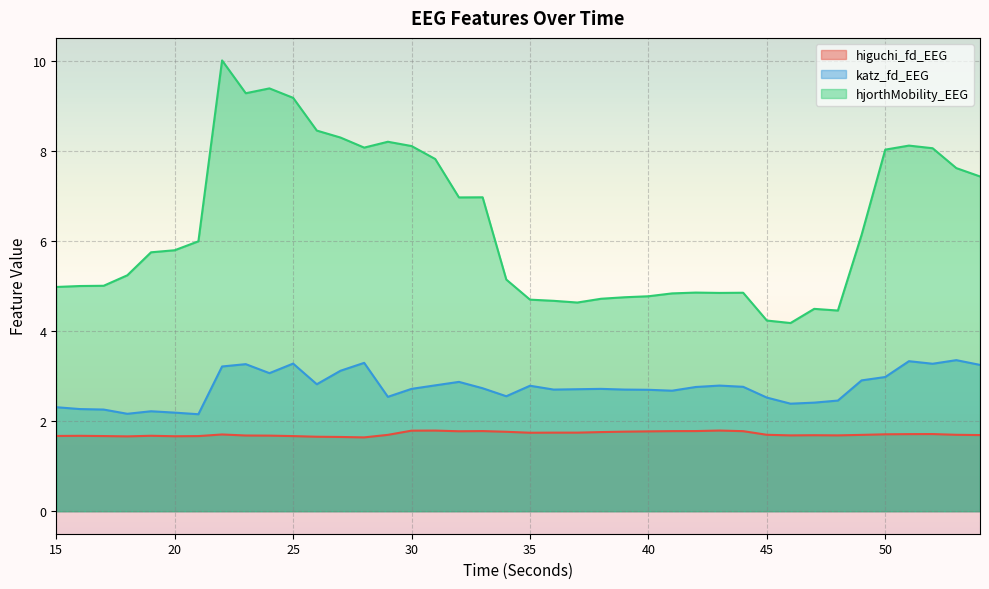

At 24, list the series in order from largest to smallest.

hjorthMobility_EEG, katz_fd_EEG, higuchi_fd_EEG